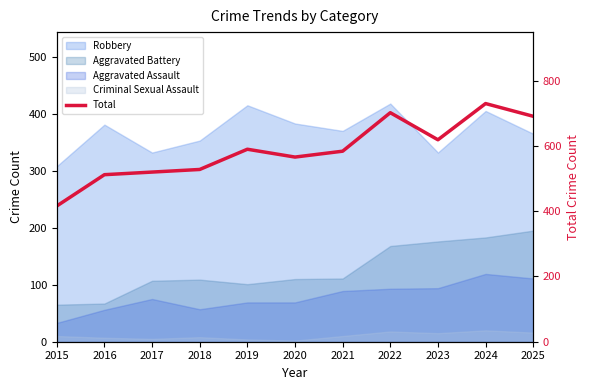

True or false: the data shows 113 at 2016.

False